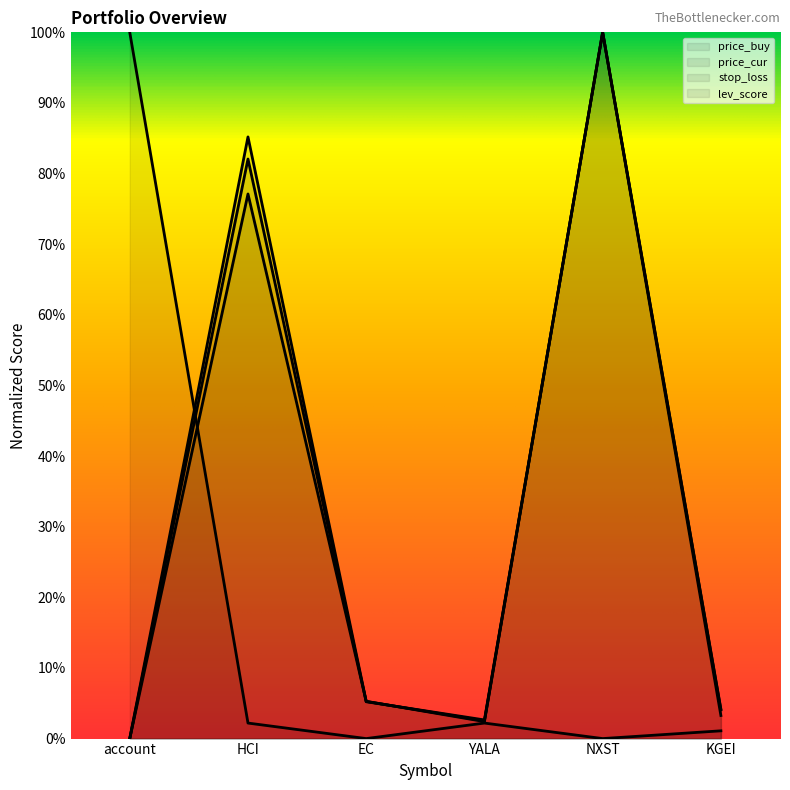

What is the sum of the stop_loss values at NXST and account?

100.0